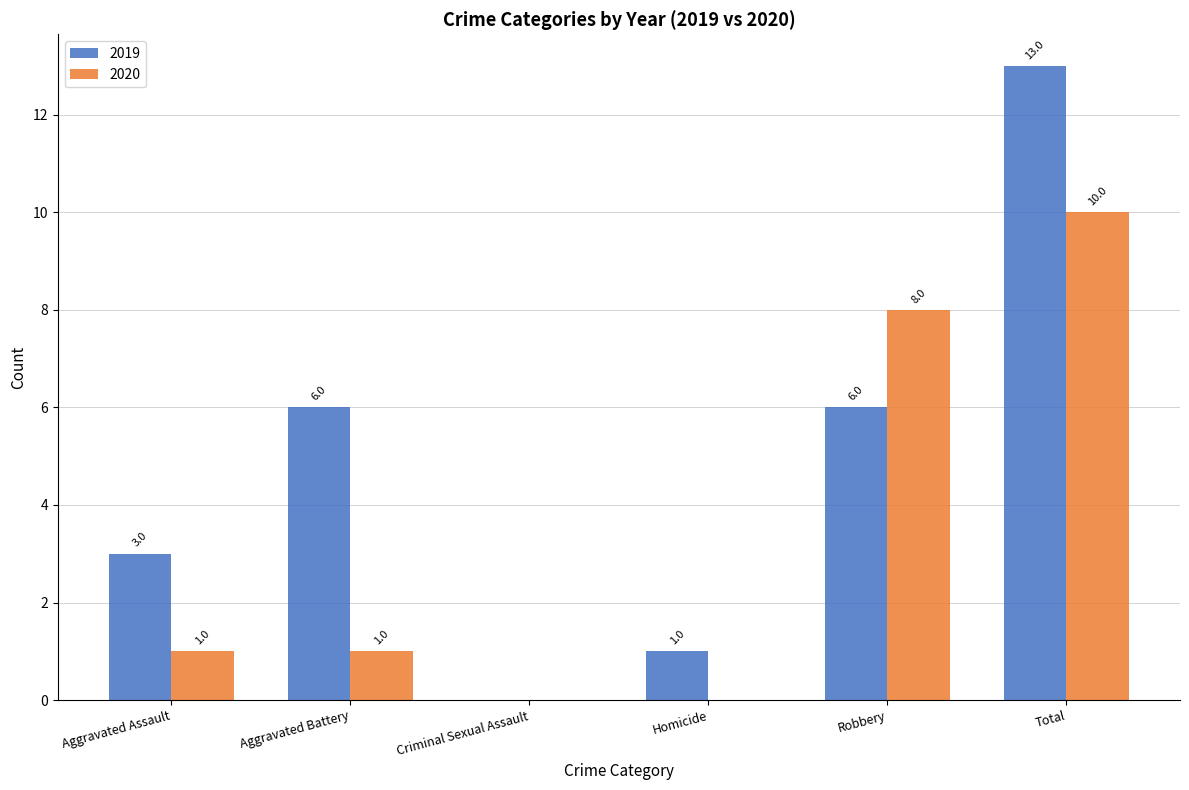

Which category has the highest value in the 2020 series?

Total